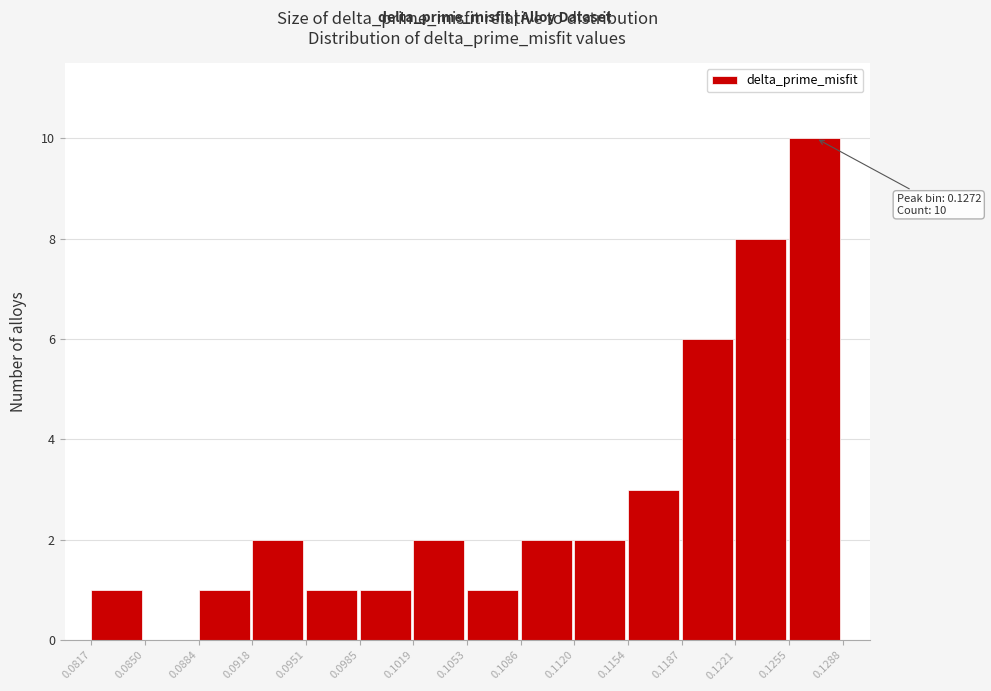

Which range on the x-axis has the tallest bar?

0.1255 to 0.1288